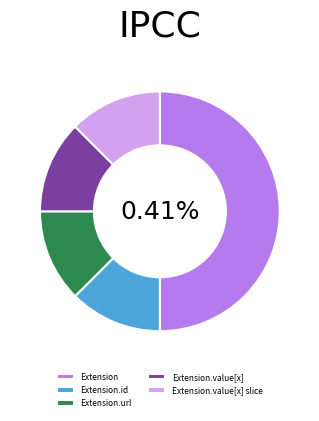

Does Extension.extension account for over 50% of the chart?

No